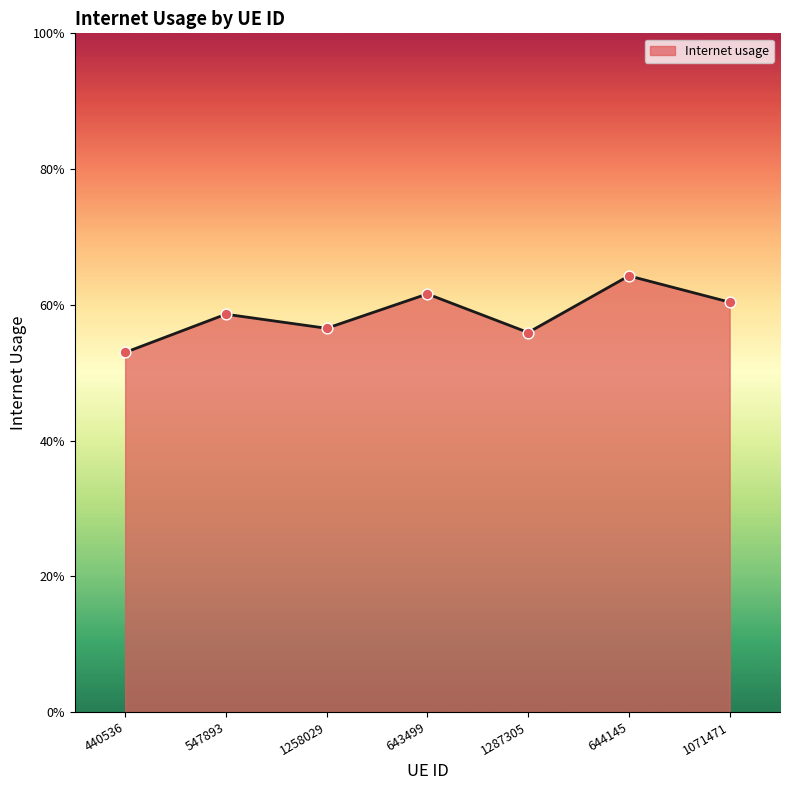

Which has a higher value, 440536 or 1258029?

1258029